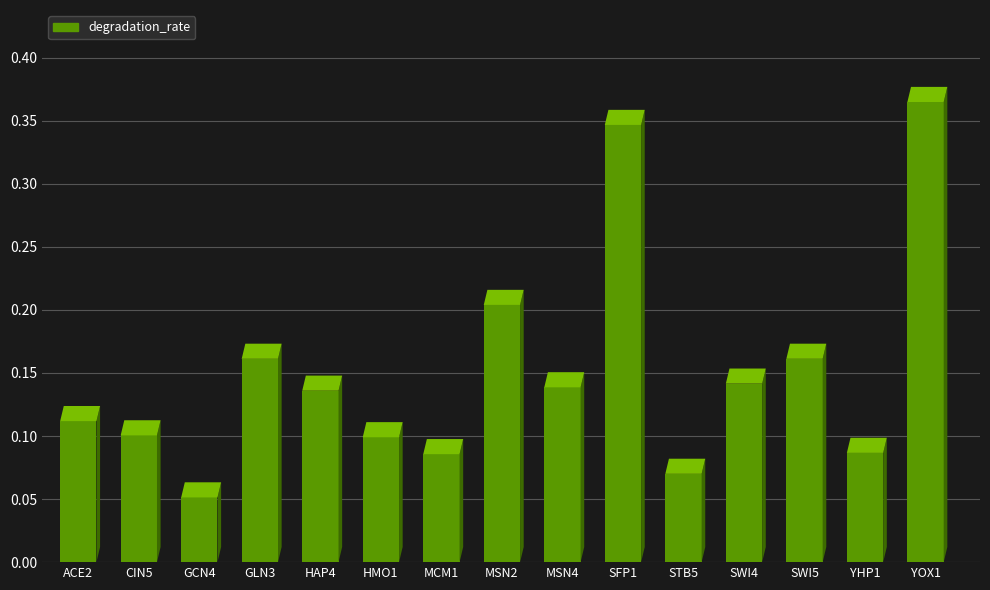

The chart shows a value of 0.1 at HAP4. True or false?

True